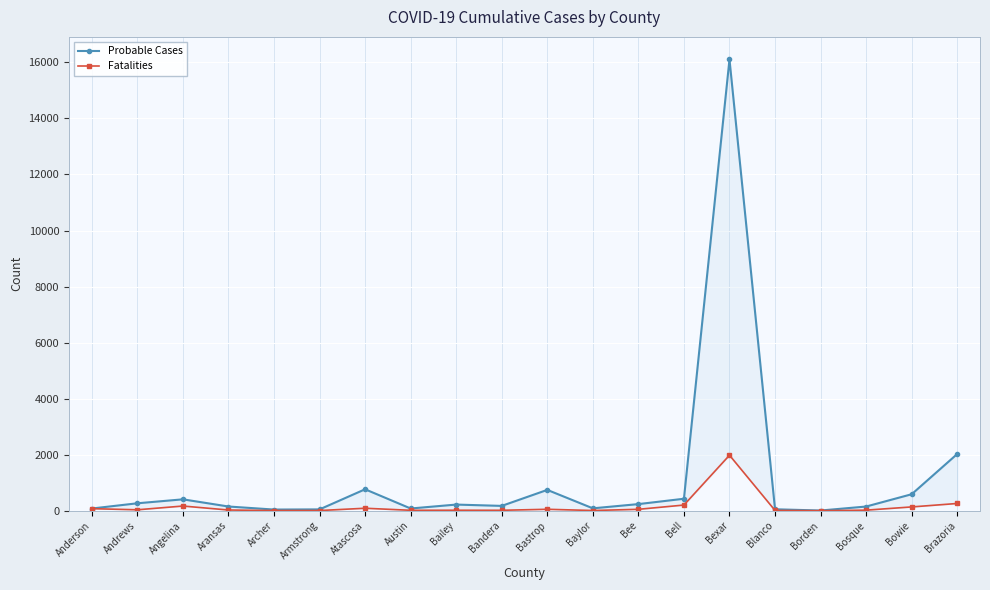

Rank the series at Anderson from lowest to highest value.

Fatalities, Probable Cases